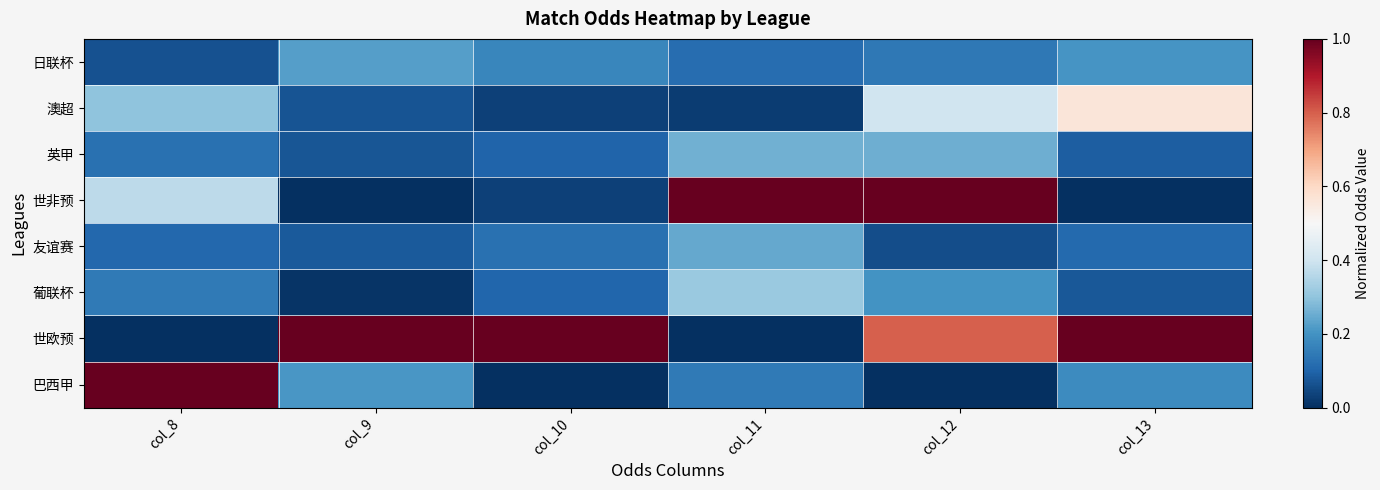

How many series are shown in this chart?

8